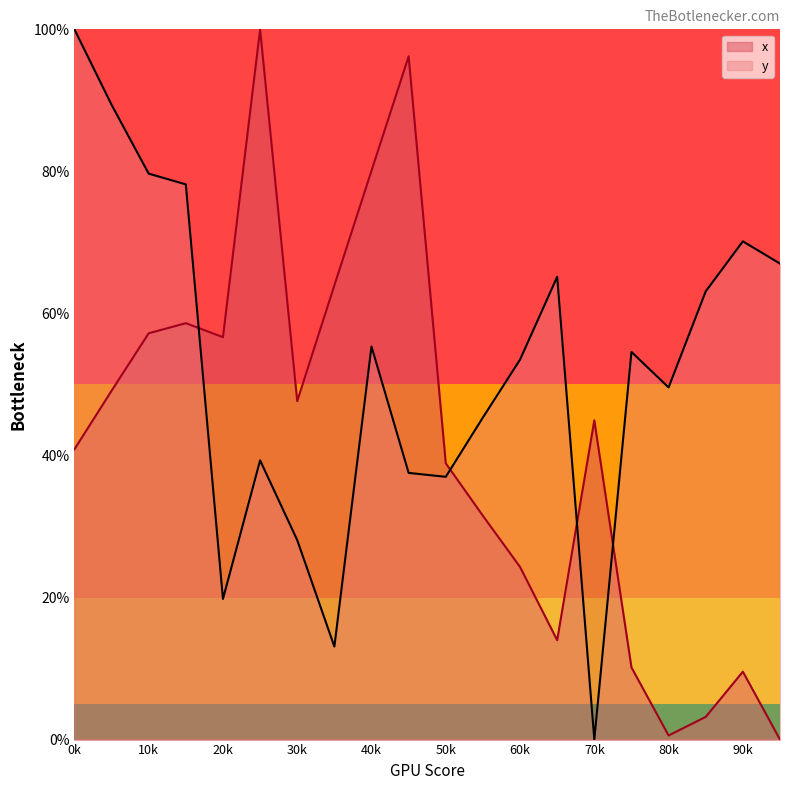

What is the greatest value displayed?

100.0